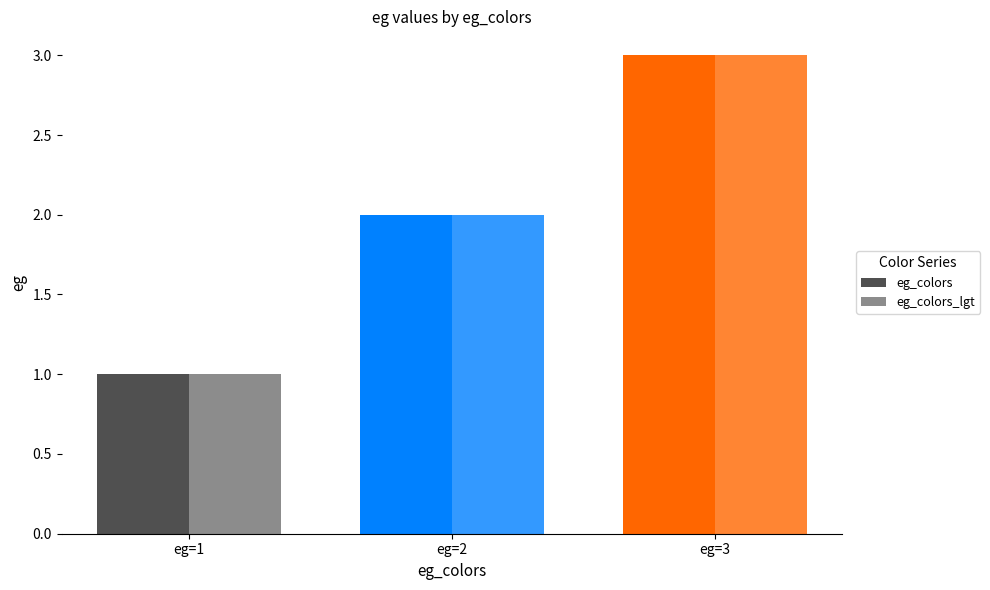

The eg_colors series shows 4 at eg=3. True or false?

False